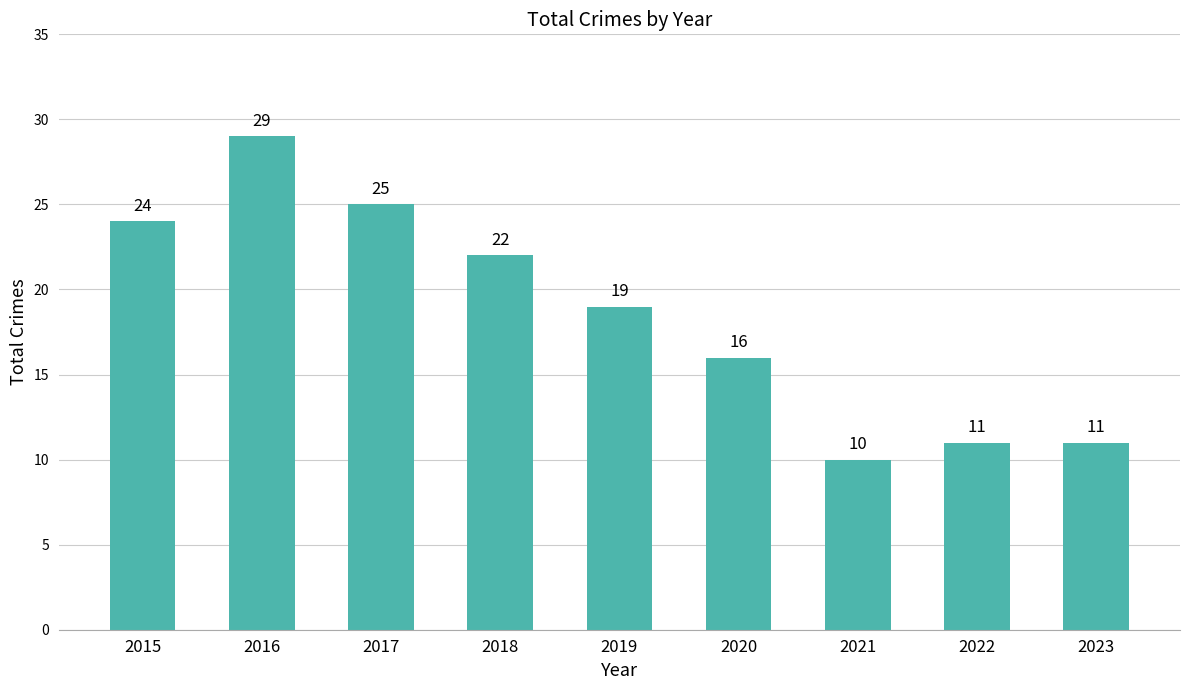

Reading left to right, extract all data points from this chart.

24	29	25	22	19	16	10	11	11